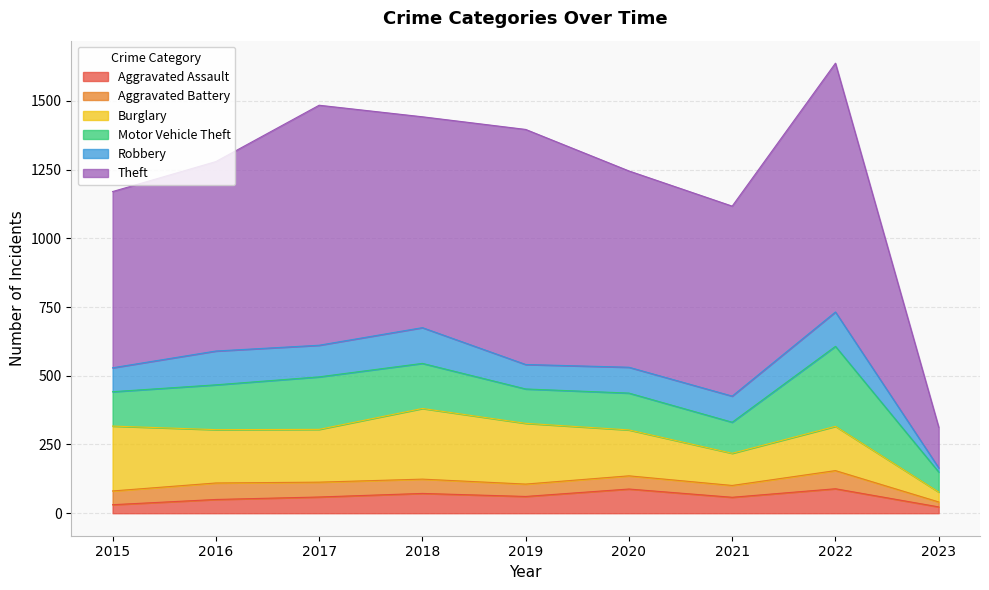

True or false: Robbery and Burglary cross at least once.

False